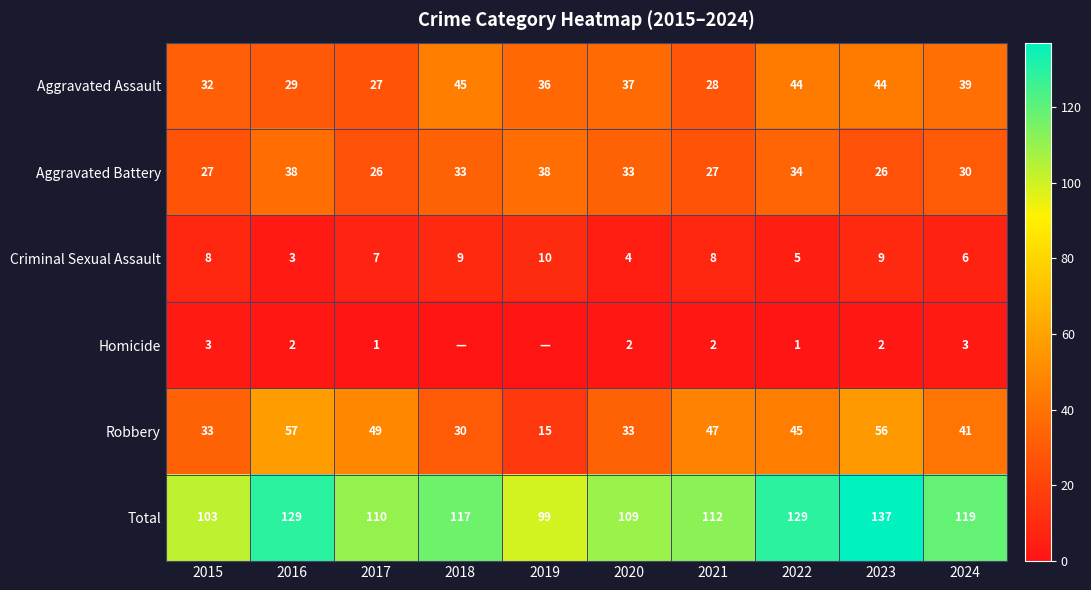

What is the minimum value for Robbery?

15